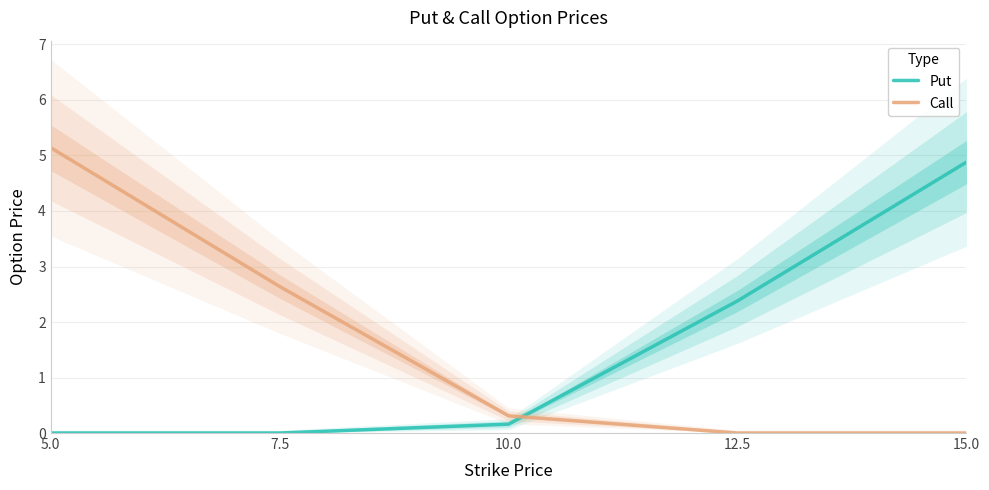

True or false: Put has a value of 0.2 at 10.0.

False